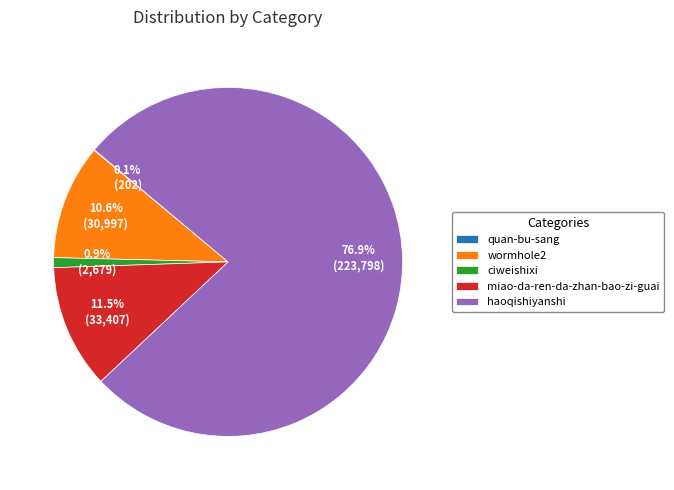

Is the sum of miao-da-ren-da-zhan-bao-zi-guai and haoqishiyanshi greater than half?

Yes